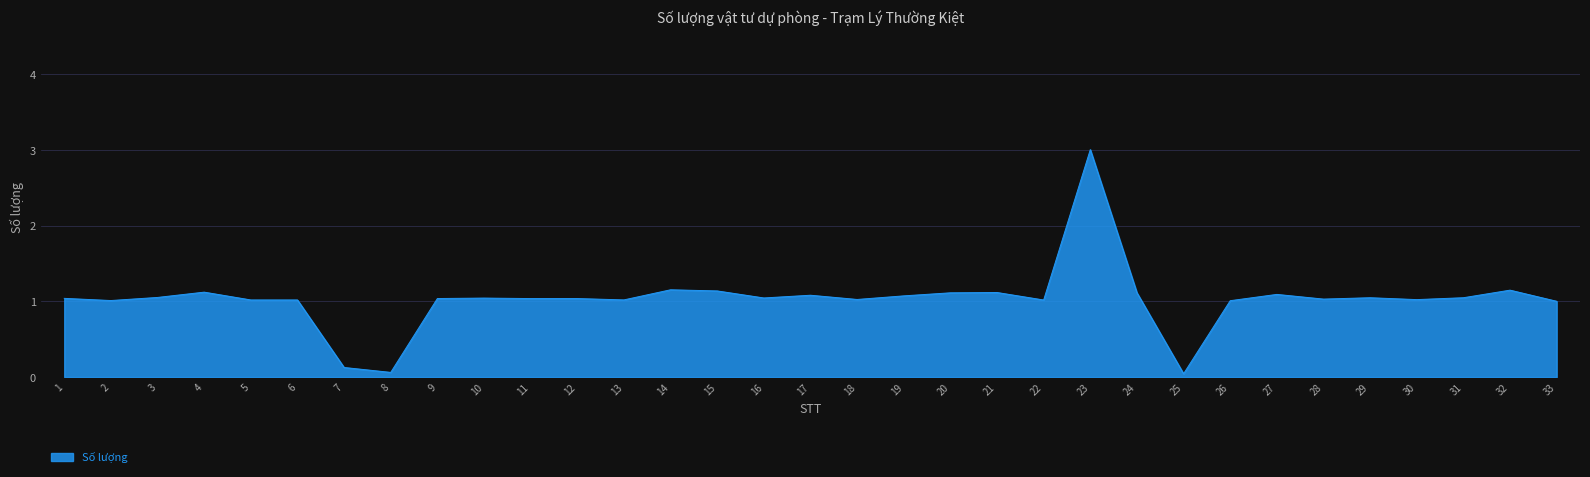

What is the sum of the values at 29 and 5?

2.1